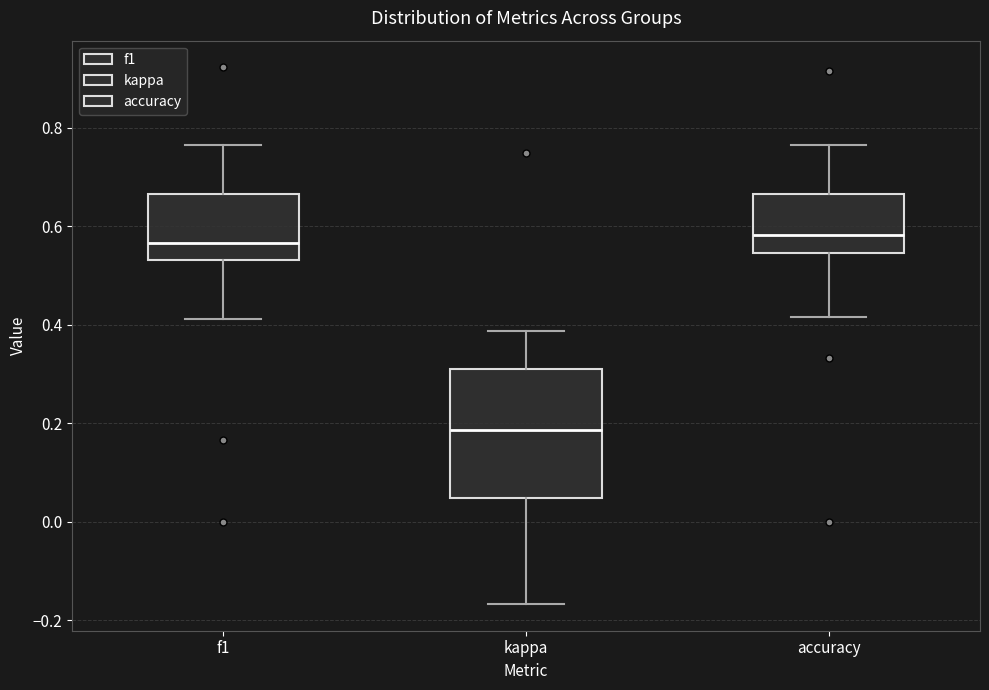

Reading left to right, transcribe this box plot: for each box, give where its median line is, the range the box spans, and where its two whiskers end, as read against the y-axis. The values are not printed on the chart, so give them approximately, as read against the axis.

f1: median 0.56, box 0.54 to 0.66, whiskers 0.42 to 0.76
kappa: median 0.18, box 0.04 to 0.32, whiskers -0.16 to 0.38
accuracy: median 0.58, box 0.54 to 0.66, whiskers 0.42 to 0.76